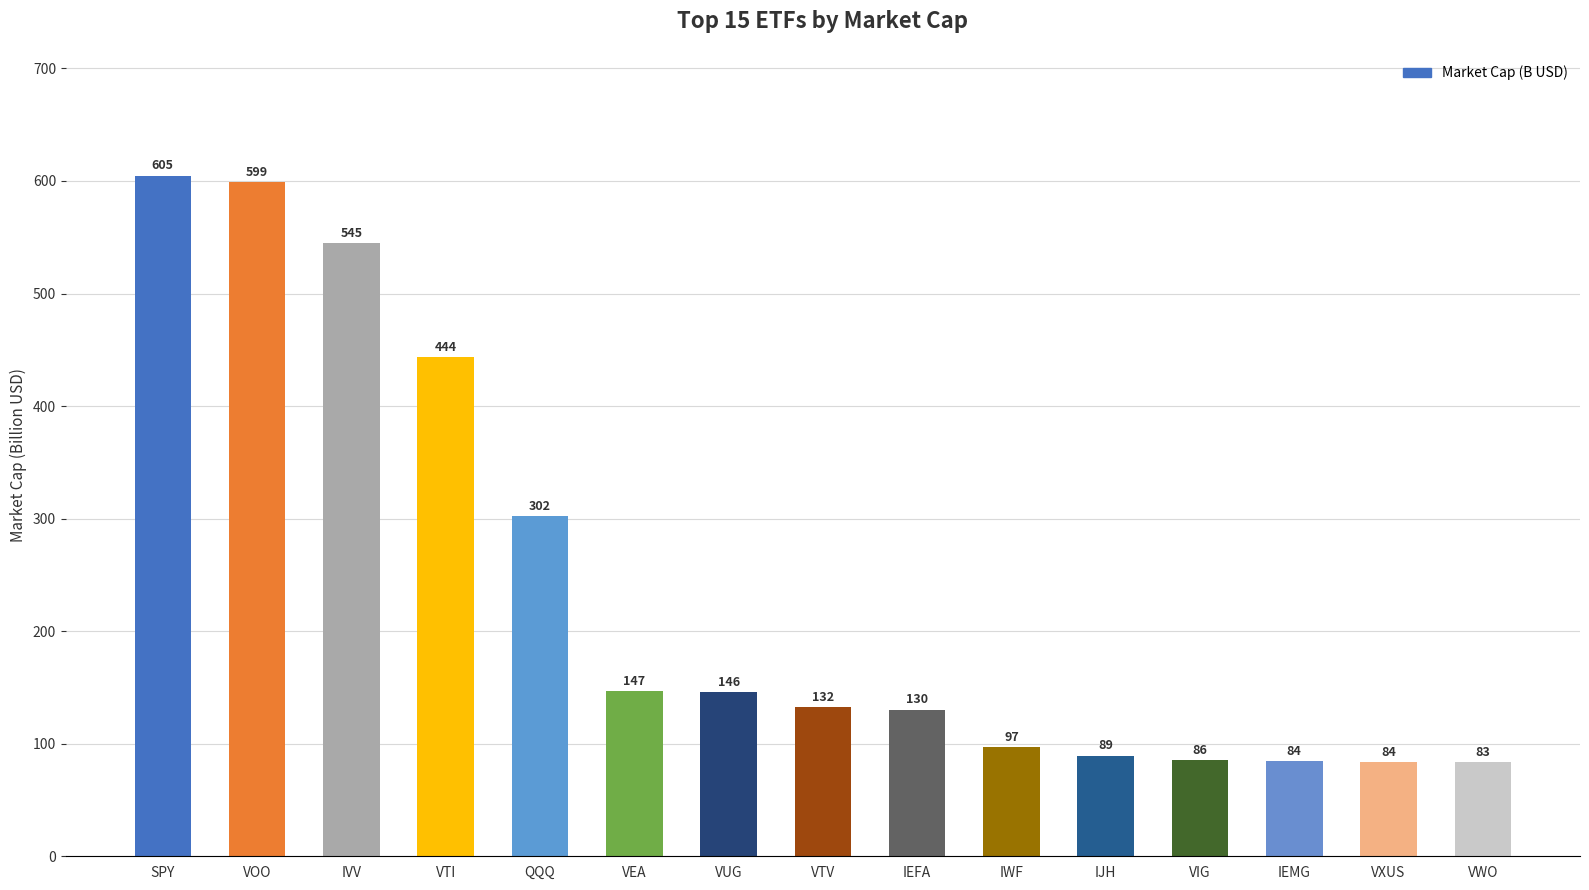

Does the chart contain any negative values?

No